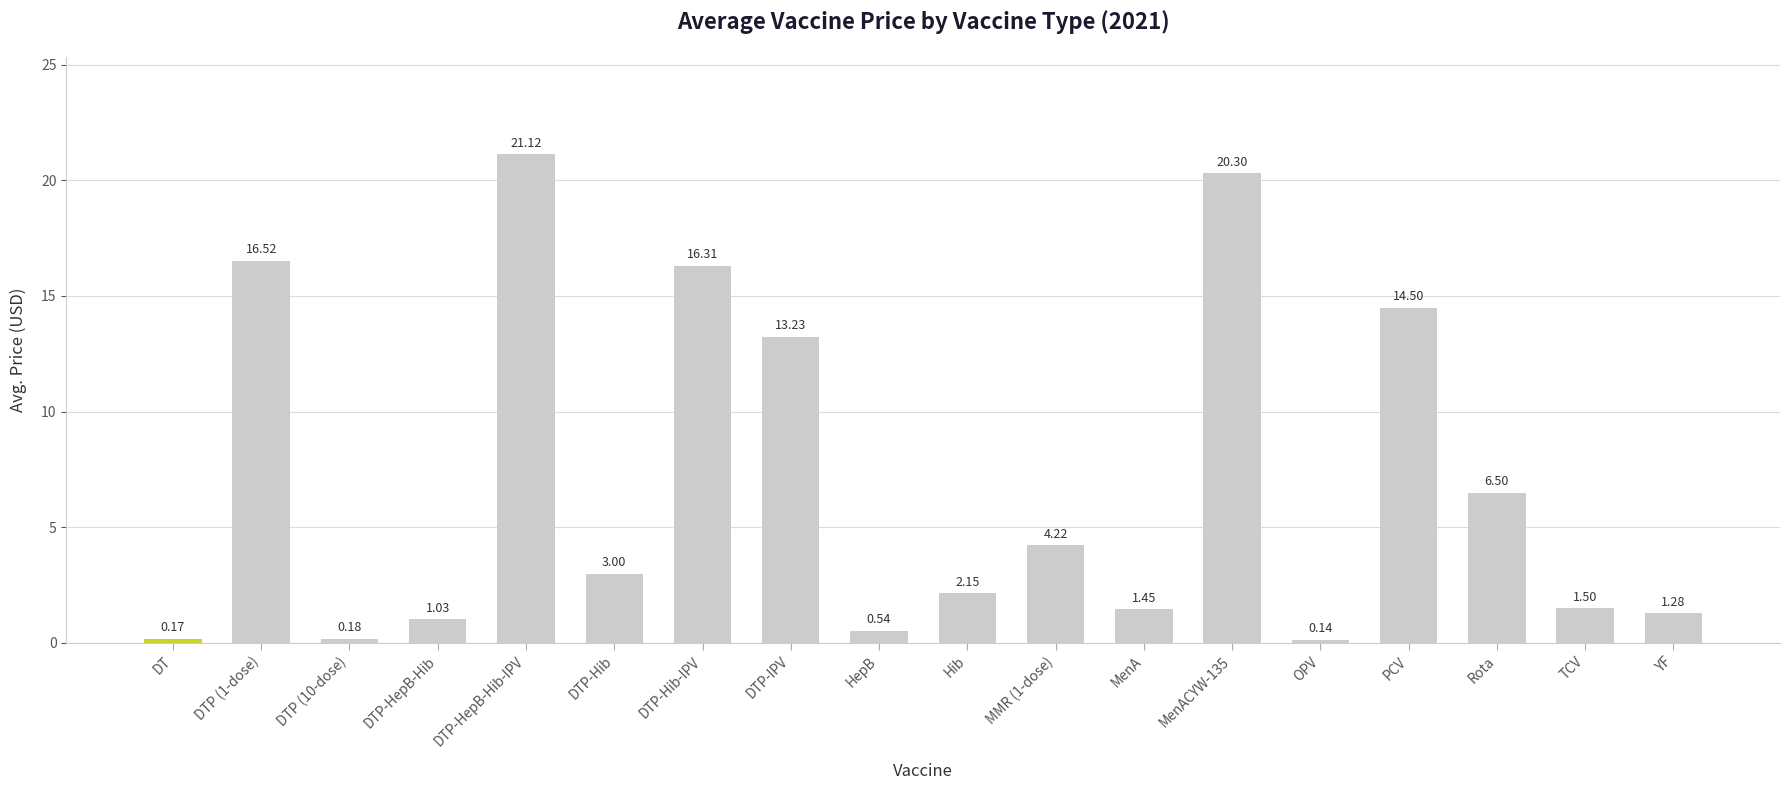

Does the chart contain any negative values?

No